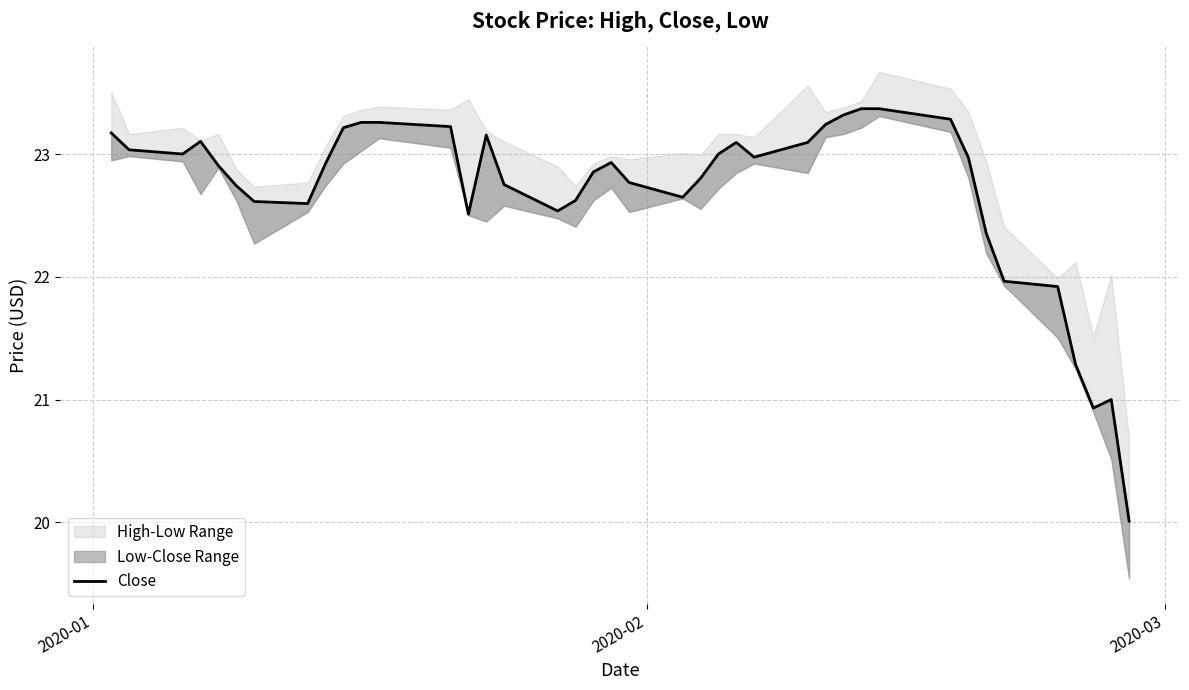

What is the value of the 9th point from the left?

22.9